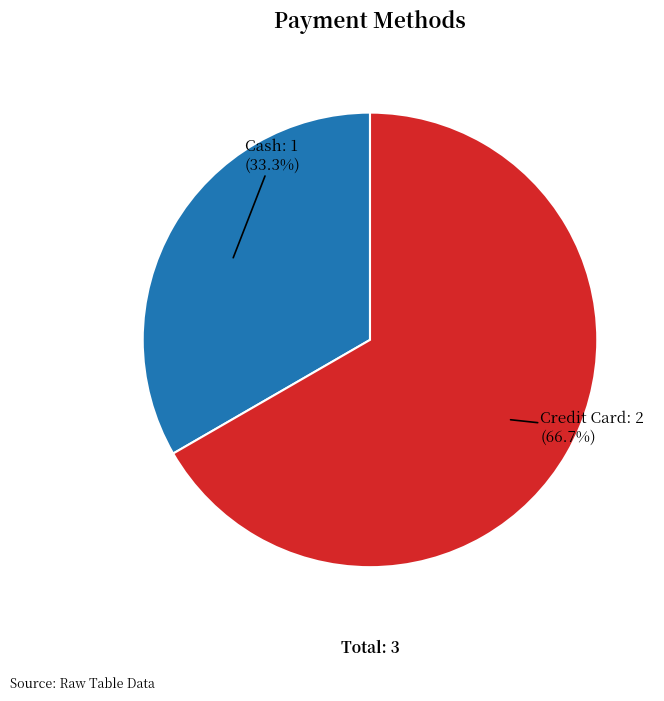

Does any single category account for the majority?

Yes